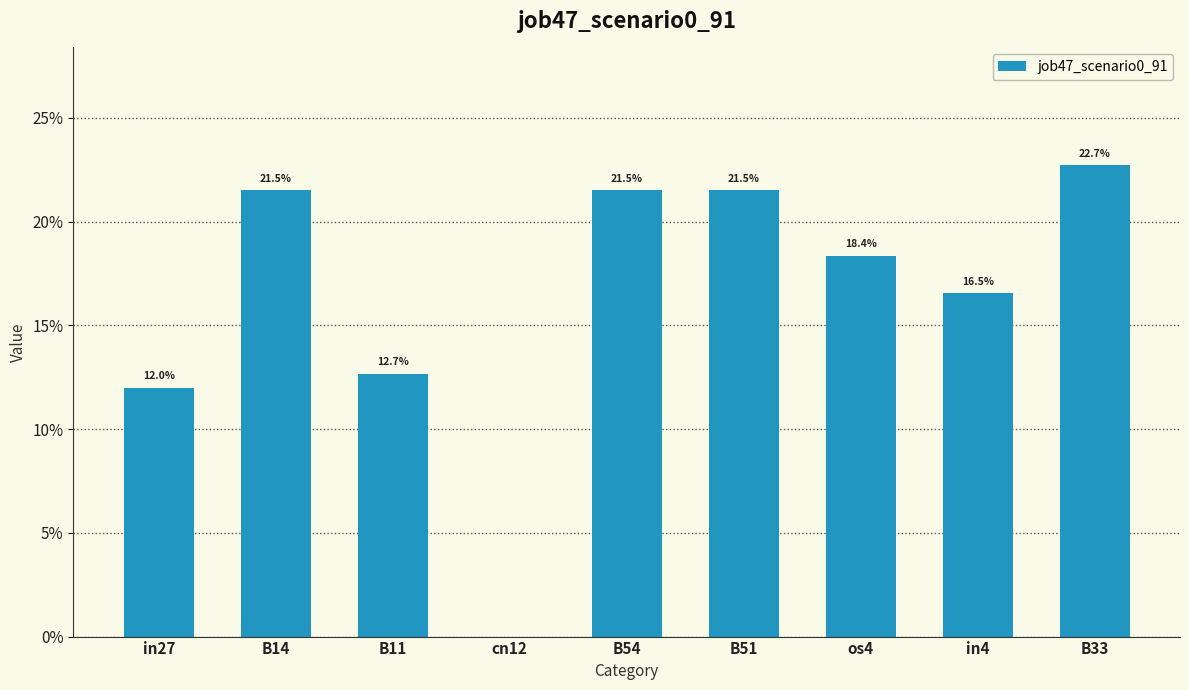

Rank the categories by value from lowest to highest.

cn12, in27, B11, in4, os4, B14, B54, B51, B33